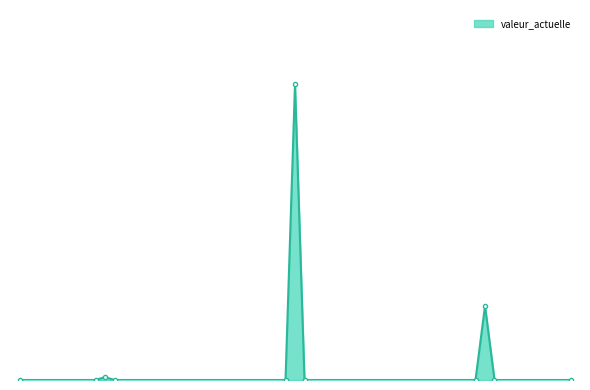

Does the chart have visible grid lines?

No